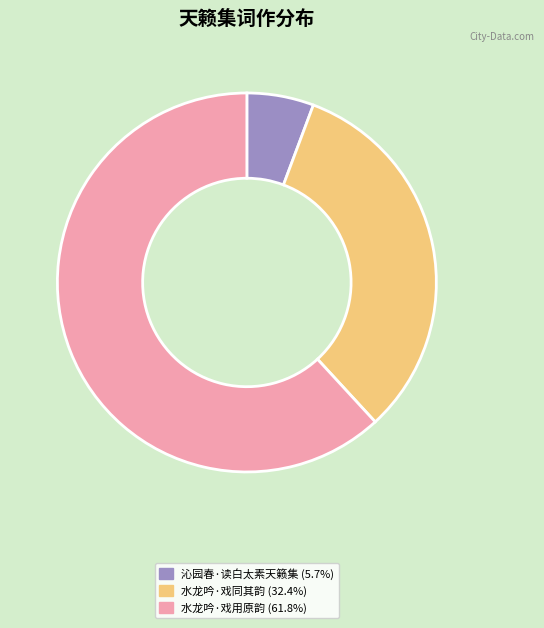

Is there a majority slice in this chart?

Yes